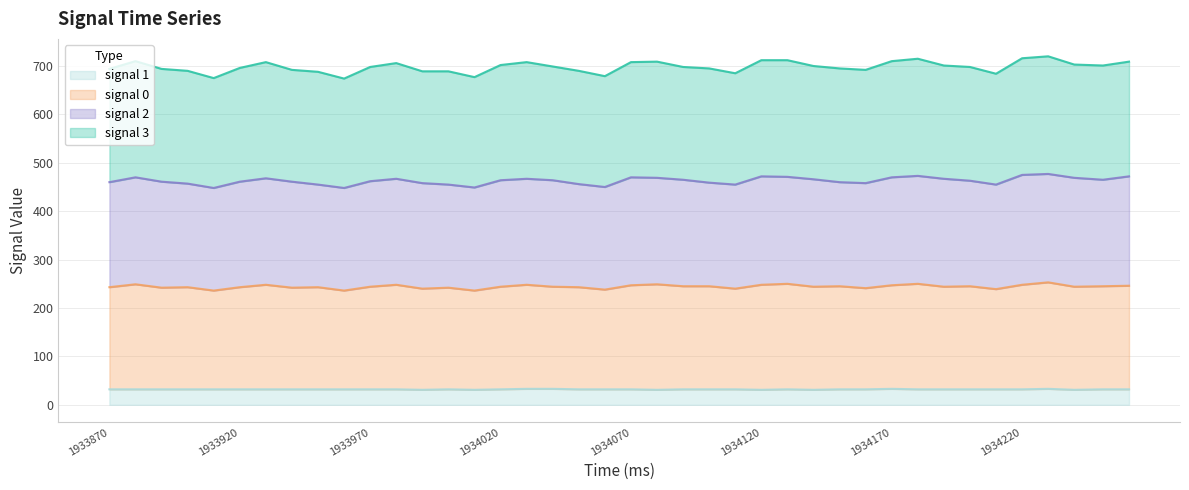

How many data points in signal 0 are above 244?

18